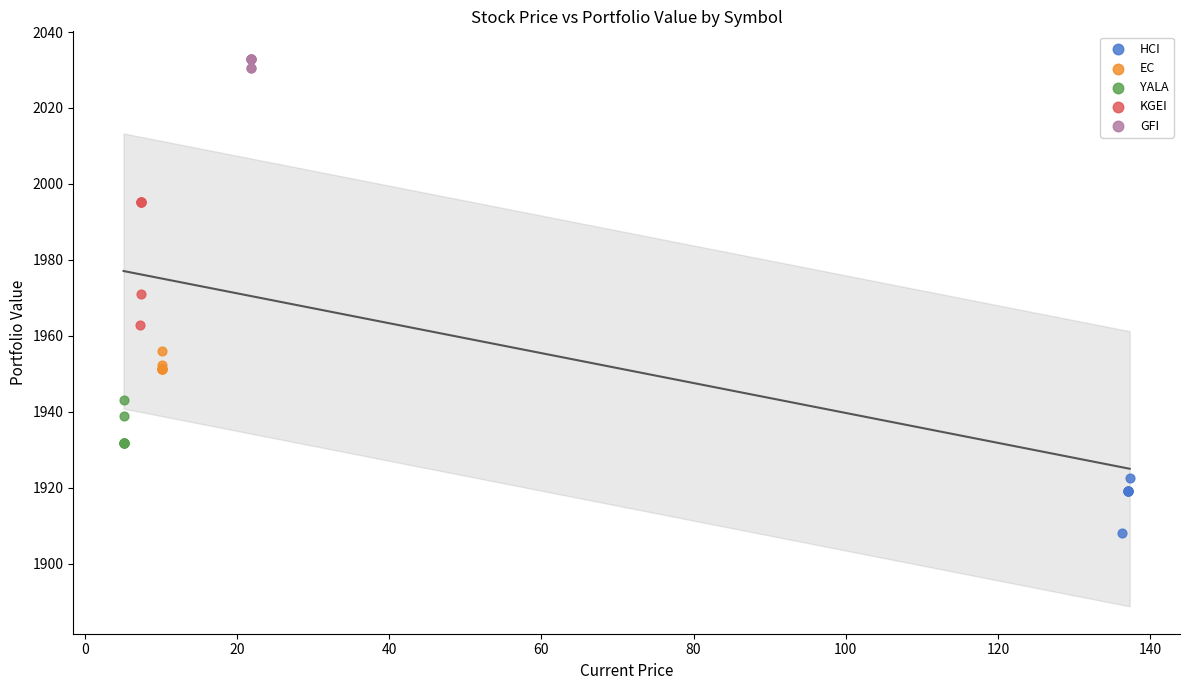

Which series reaches the maximum Y coordinate?

GFI